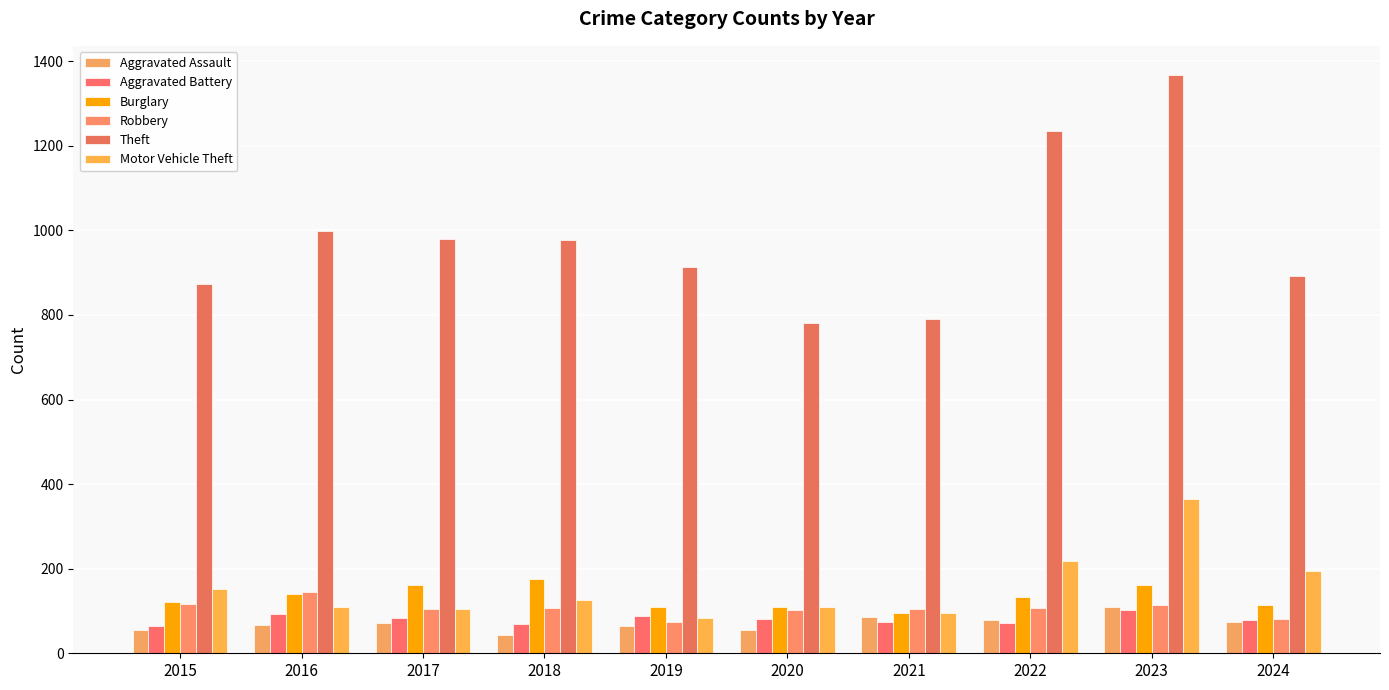

Are the bars grouped side by side (vs. stacked)?

Yes